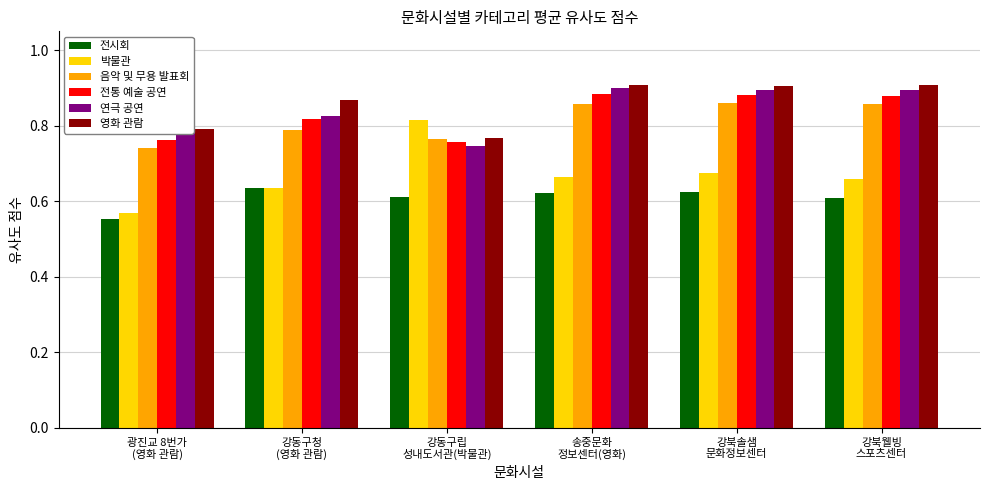

What is the sum of all 영화 관람 values?

5.1